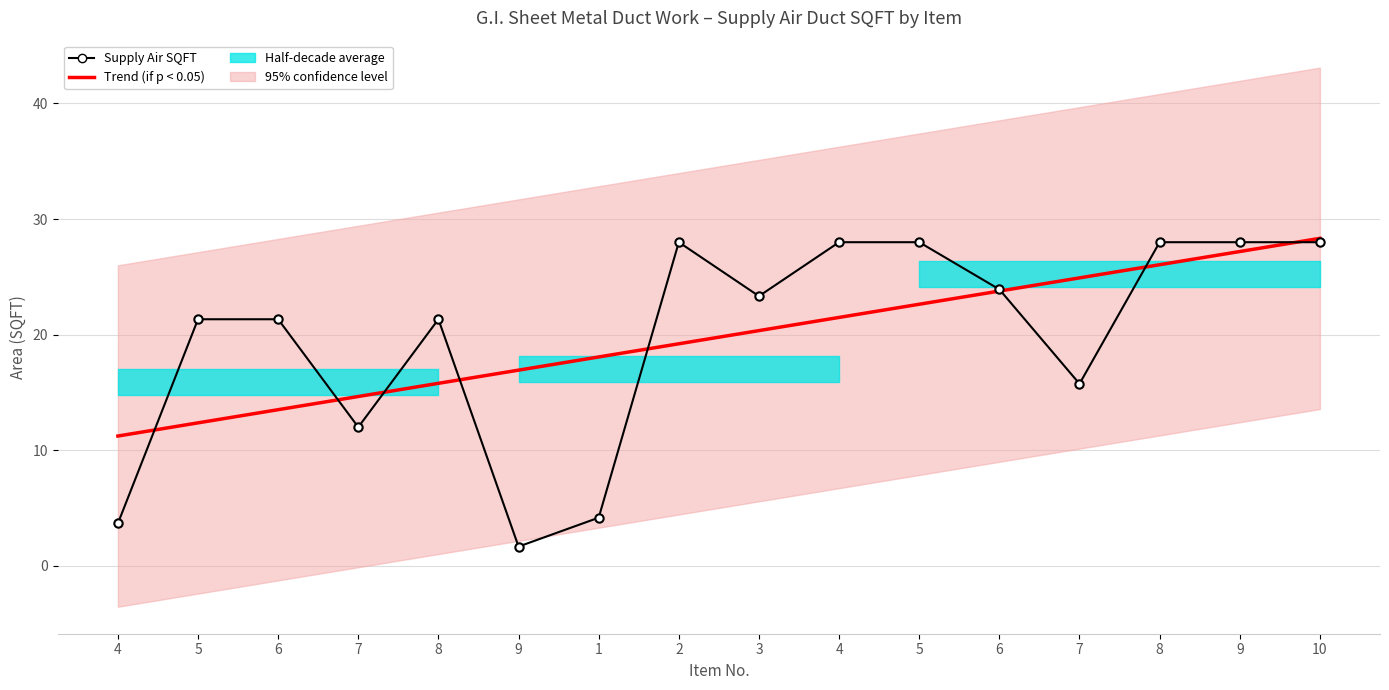

Where do Trend (if p < 0.05) and Supply Air SQFT first cross each other?

4 and 5